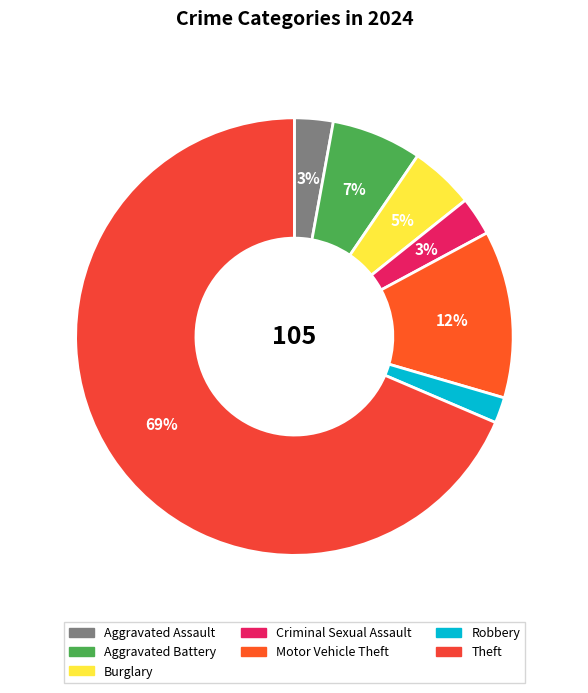

Which slice represents more than half of the pie?

Theft